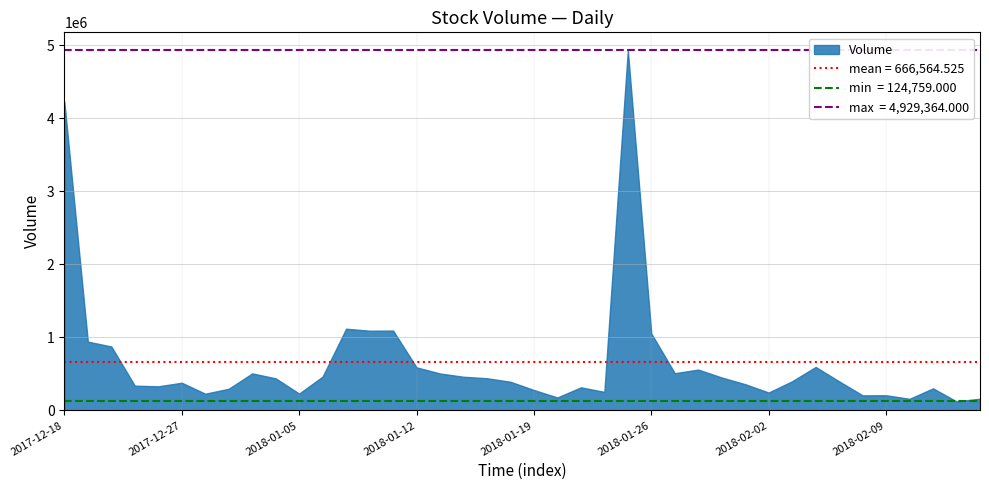

Rank the categories by value from lowest to highest.

2018-02-14, 2018-02-12, 2018-02-19, 2018-01-22, 2018-02-08, 2018-02-09, 2017-12-28, 2018-01-05, 2018-02-02, 2018-01-24, 2018-01-19, 2018-01-02, 2018-02-13, 2018-01-23, 2017-12-26, 2017-12-22, 2018-02-01, 2017-12-27, 2018-01-18, 2018-02-07, 2018-02-05, 2018-01-04, 2018-01-17, 2018-01-31, 2018-01-16, 2018-01-08, 2018-01-15, 2018-01-03, 2018-01-29, 2018-01-30, 2018-01-12, 2018-02-06, 2017-12-21, 2017-12-19, 2018-01-26, 2018-01-10, 2018-01-11, 2018-01-09, 2017-12-18, 2018-01-25